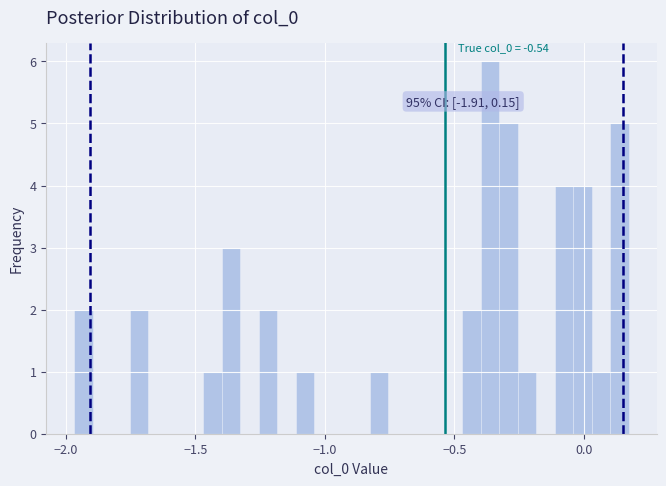

Read against the x-axis, roughly where is the centre of the tallest bar?

-0.35